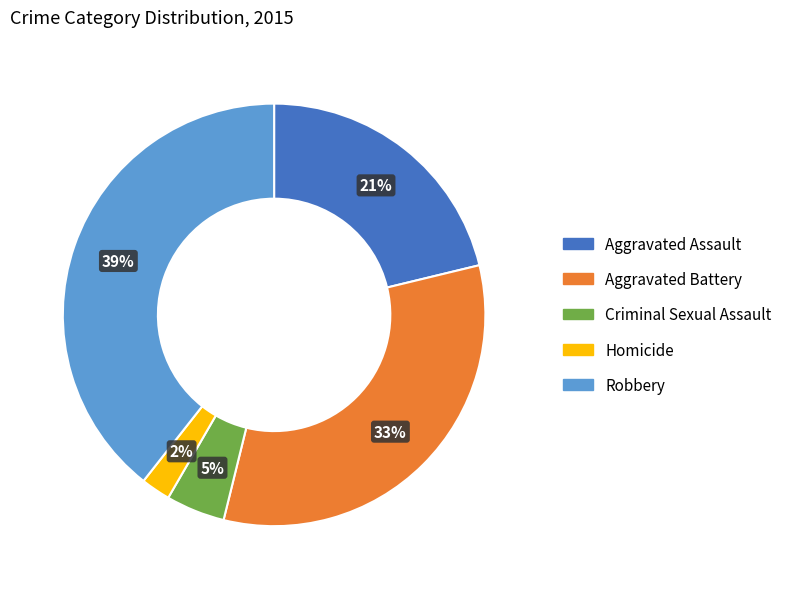

The Robbery slice represents 39% of the pie. True or false?

True